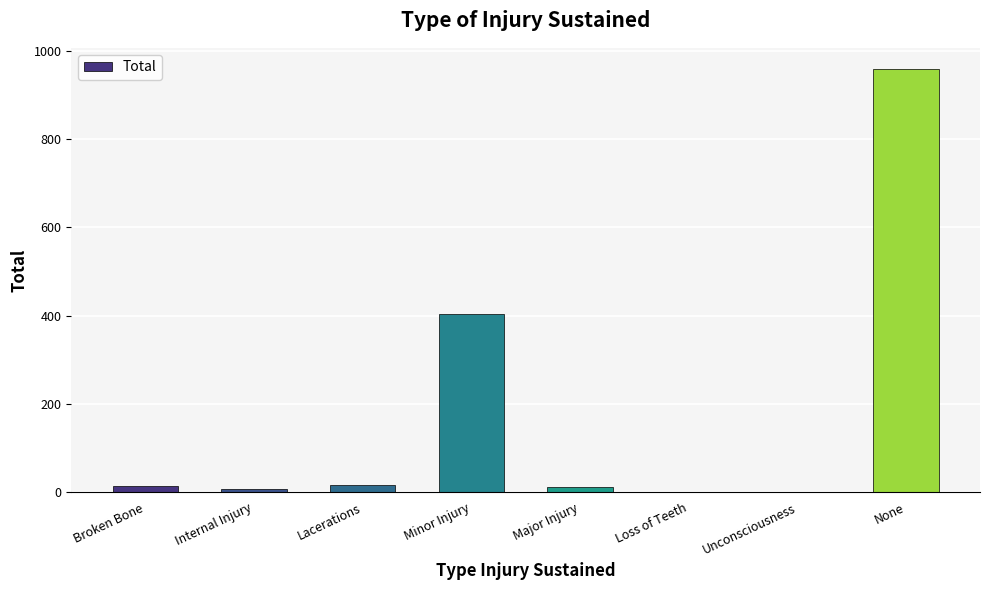

Is it true that the value at None is 959?

True